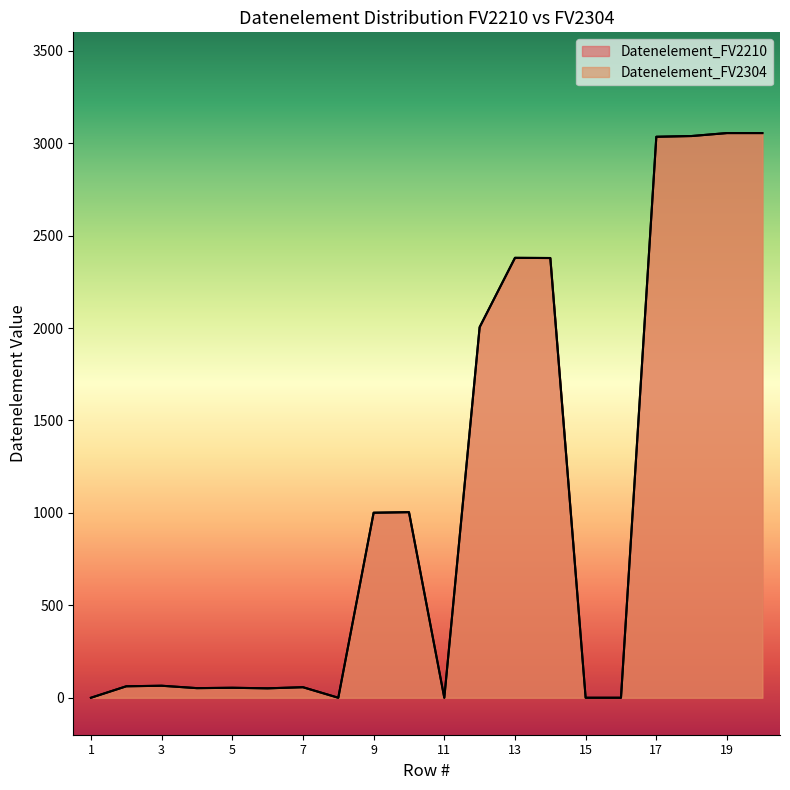

What is the value of the Datenelement_FV2210 point at the 13th from the left?

2380